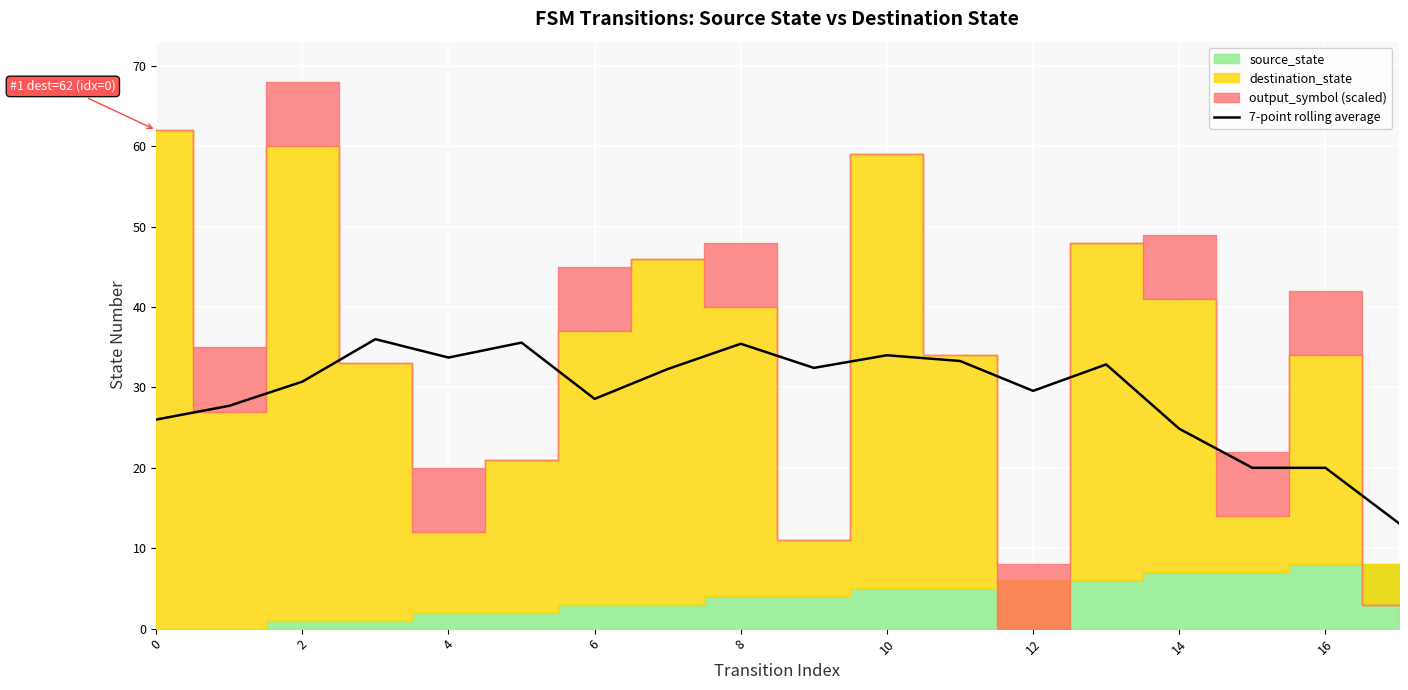

What is the approximate value at 14?

24.9